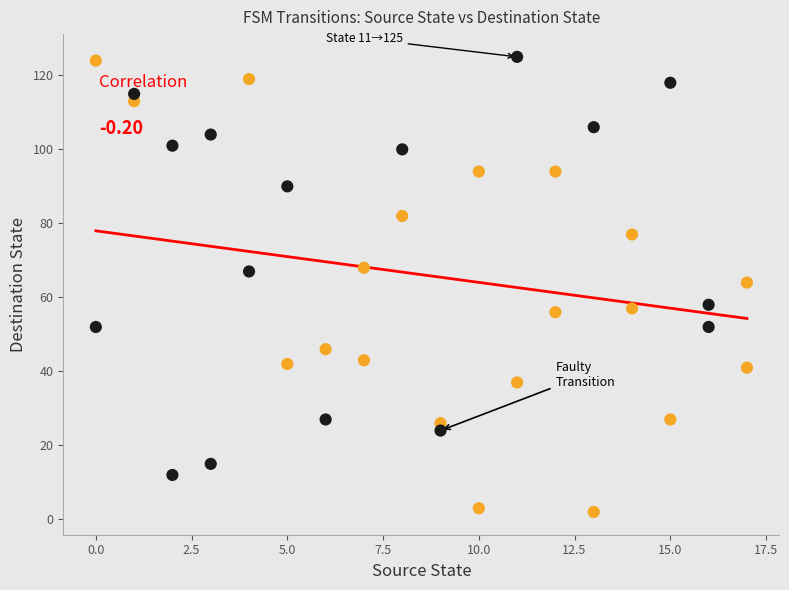

What is the range of Y values (max minus min)?

123